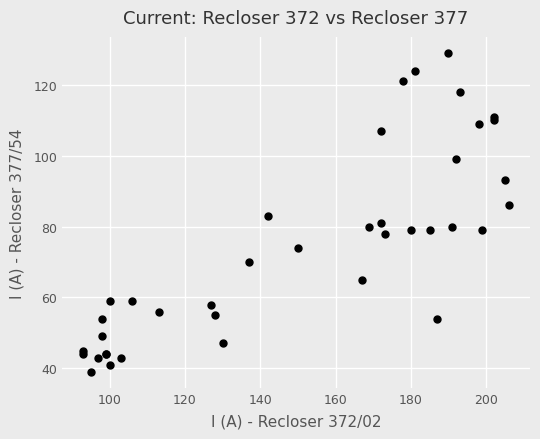

What Y value in the scatter plot is closest to 84?

83